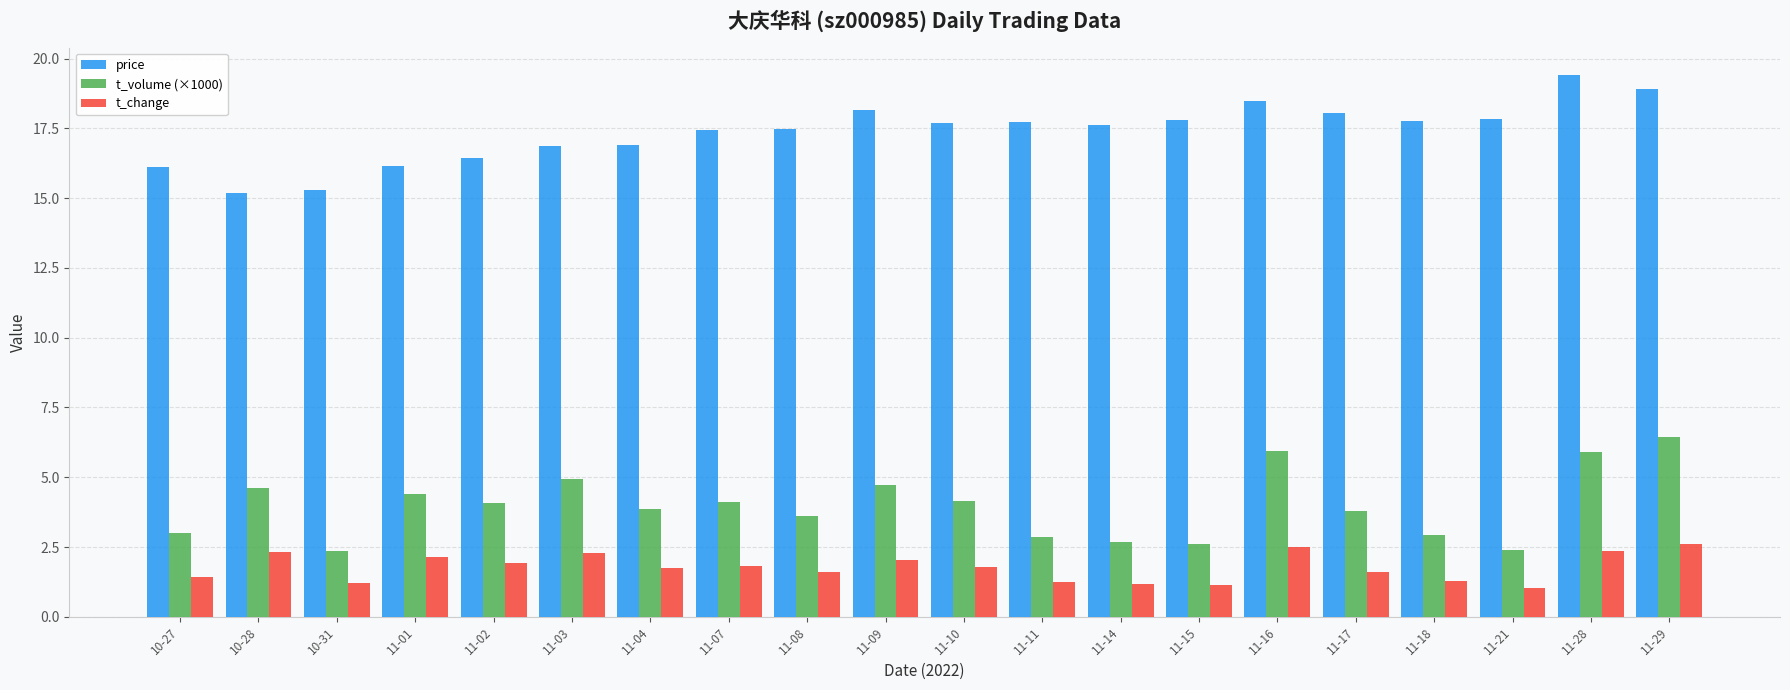

The price series shows 17.8 at 11-15. True or false?

True